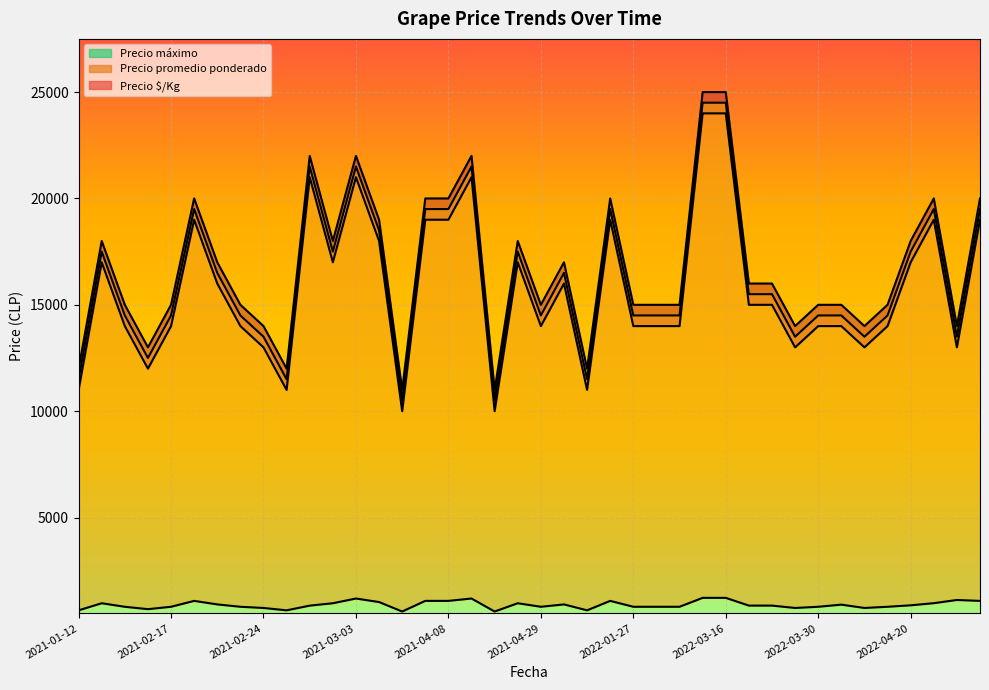

What is the minimum value for Precio mínimo?

10000